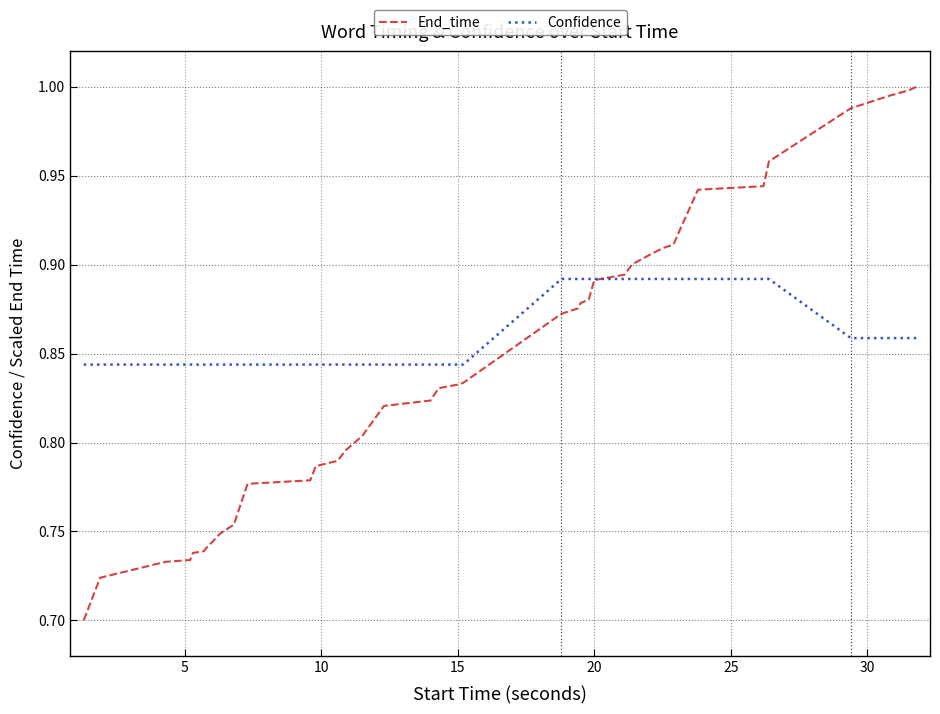

Rank the series by their maximum value, from highest to lowest.

End_time, Confidence